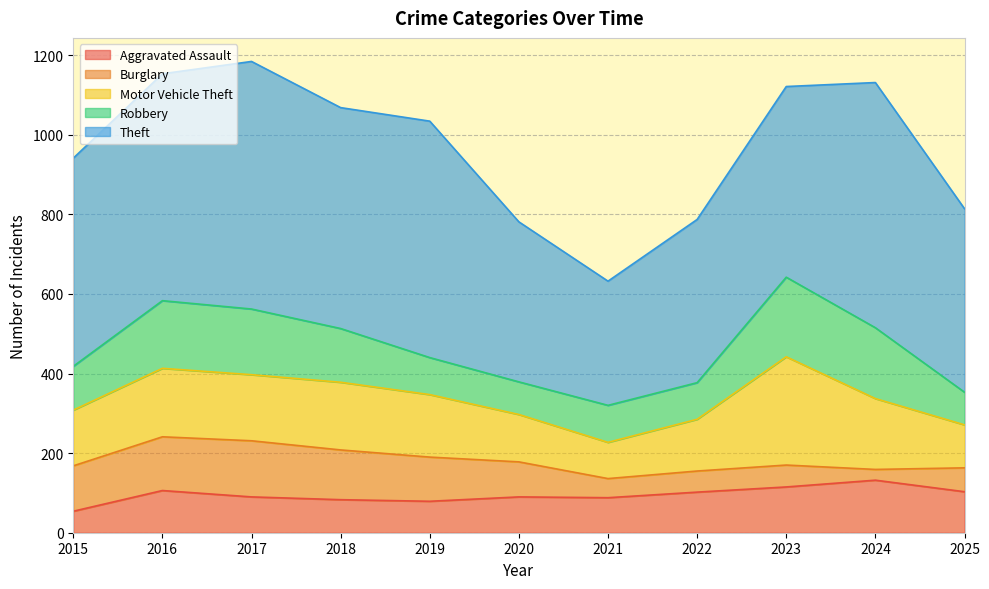

How many data points in Burglary are less than 88?

5